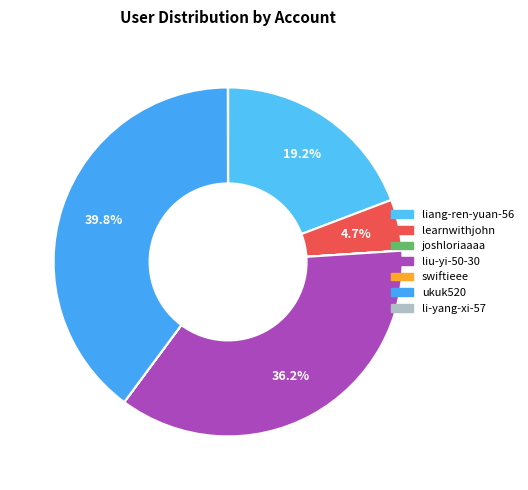

To the nearest percent, what portion does liu-yi-50-30 represent?

36%